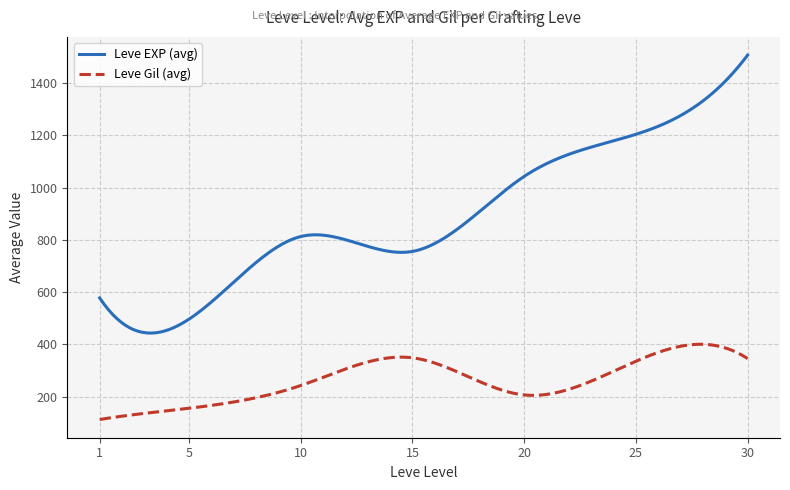

What is the maximum value for Leve EXP (avg)?

1507.0